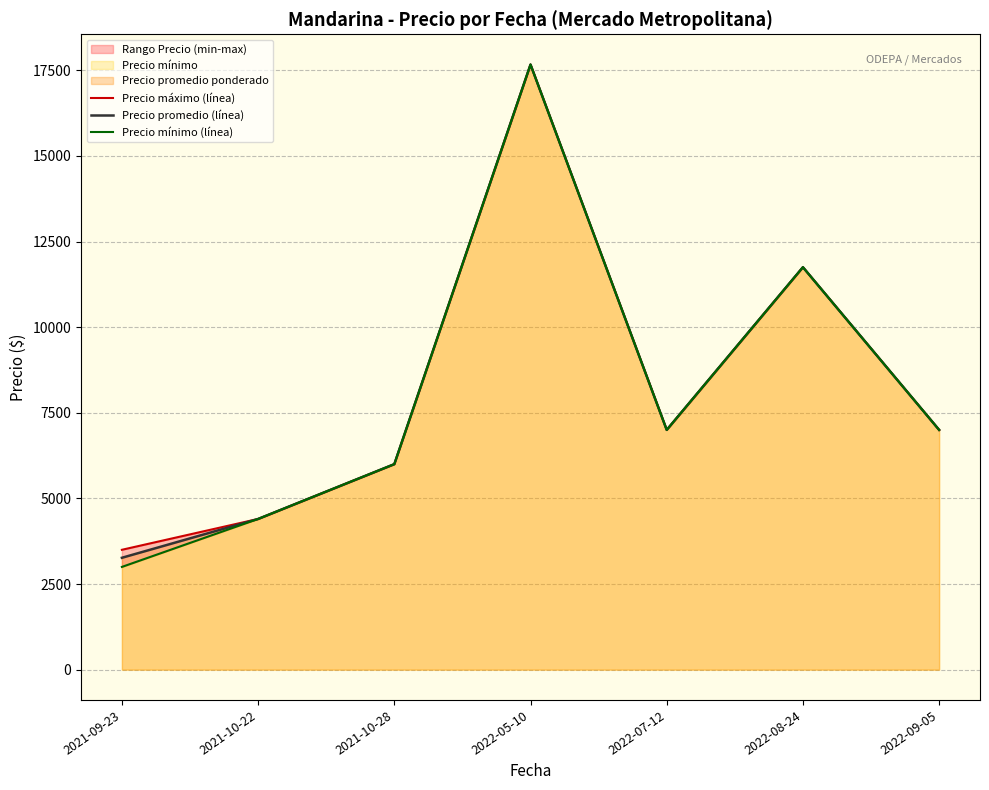

What is the approximate value of Precio máximo (línea) at 2021-09-23?

3500.0